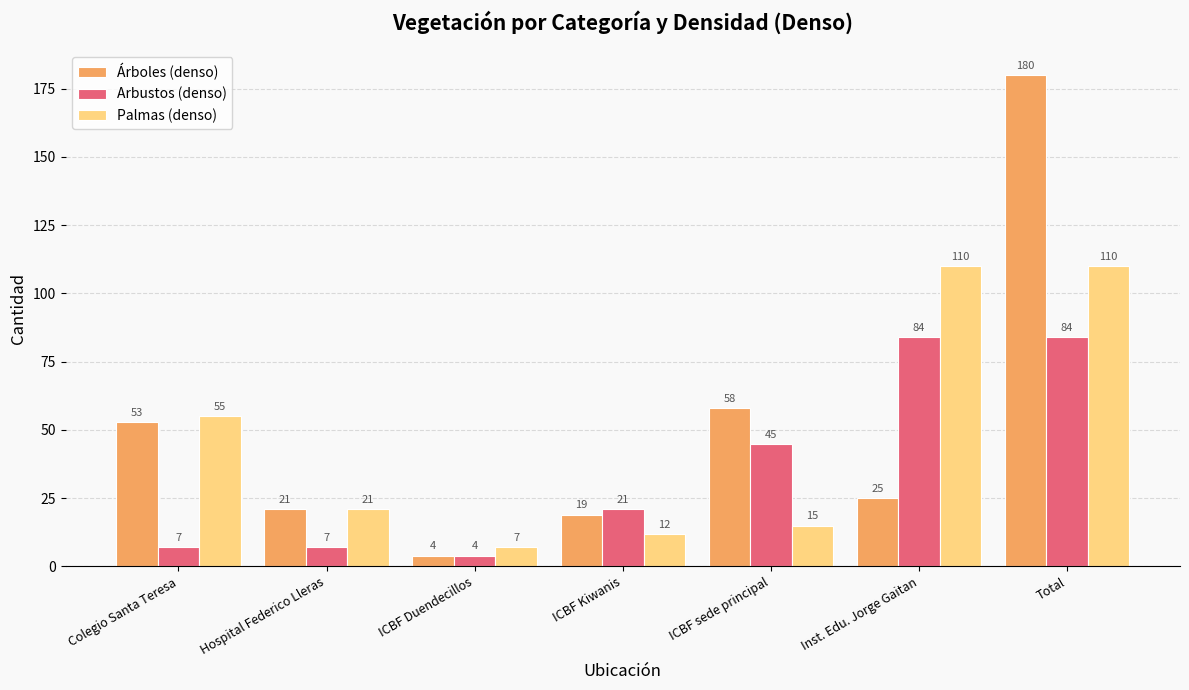

Reading right to left, transcribe all the data shown in this chart.

Árboles (denso): Total=180	Inst. Edu. Jorge Gaitan=25	ICBF sede principal=58	ICBF Kiwanis=19	ICBF Duendecillos=4	Hospital Federico Lleras=21	Colegio Santa Teresa=53
Arbustos (denso): Total=84	Inst. Edu. Jorge Gaitan=84	ICBF sede principal=45	ICBF Kiwanis=21	ICBF Duendecillos=4	Hospital Federico Lleras=7	Colegio Santa Teresa=7
Palmas (denso): Total=110	Inst. Edu. Jorge Gaitan=110	ICBF sede principal=15	ICBF Kiwanis=12	ICBF Duendecillos=7	Hospital Federico Lleras=21	Colegio Santa Teresa=55